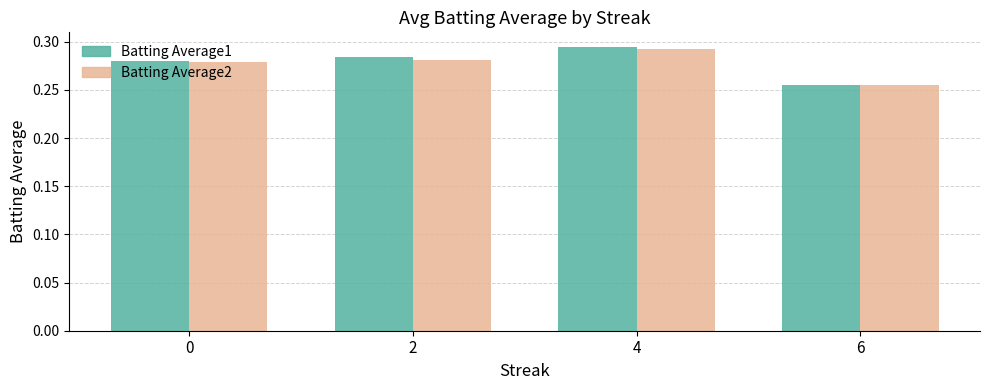

Where is Batting Average1 nearest to the value 0?

6